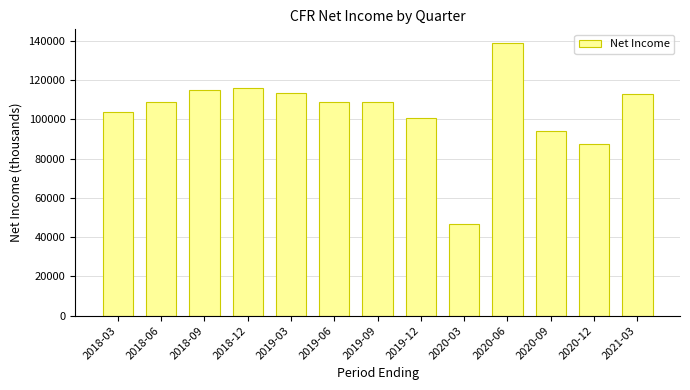

What is the approximate value at 2019-12?

100700